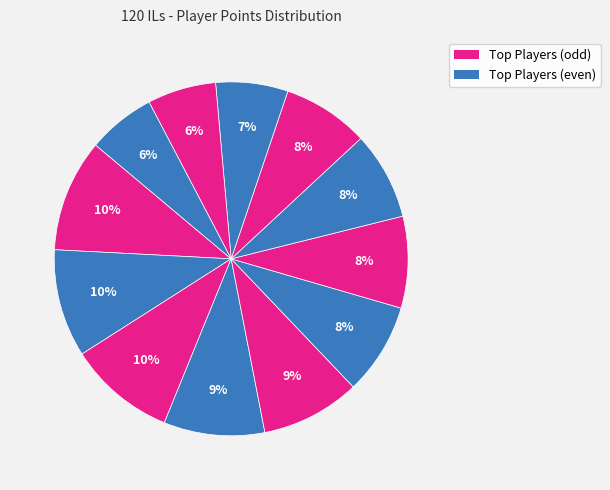

How many segments does this pie chart have?

12